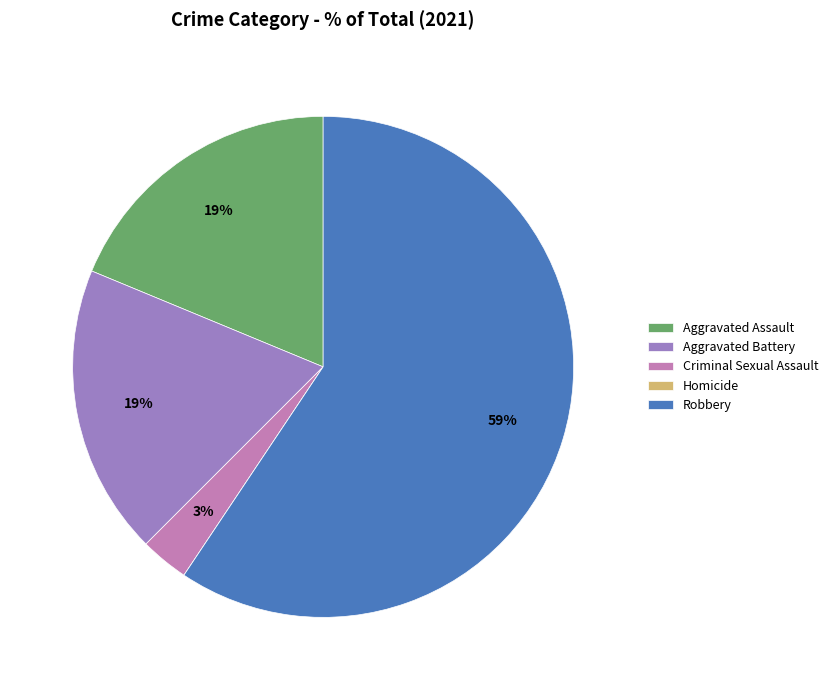

To the nearest percent, what percentage of the pie is Aggravated Battery?

19%